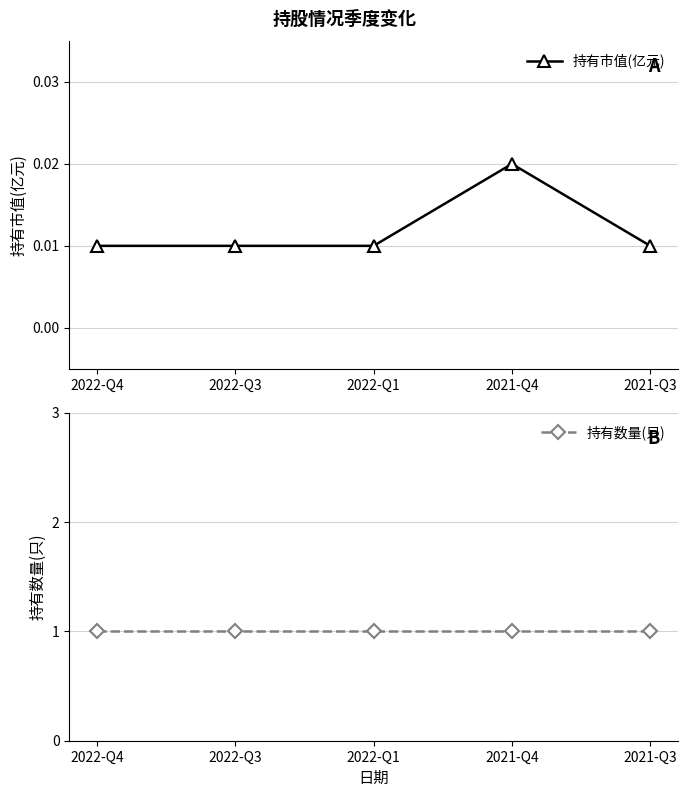

Does the chart have visible grid lines?

Yes